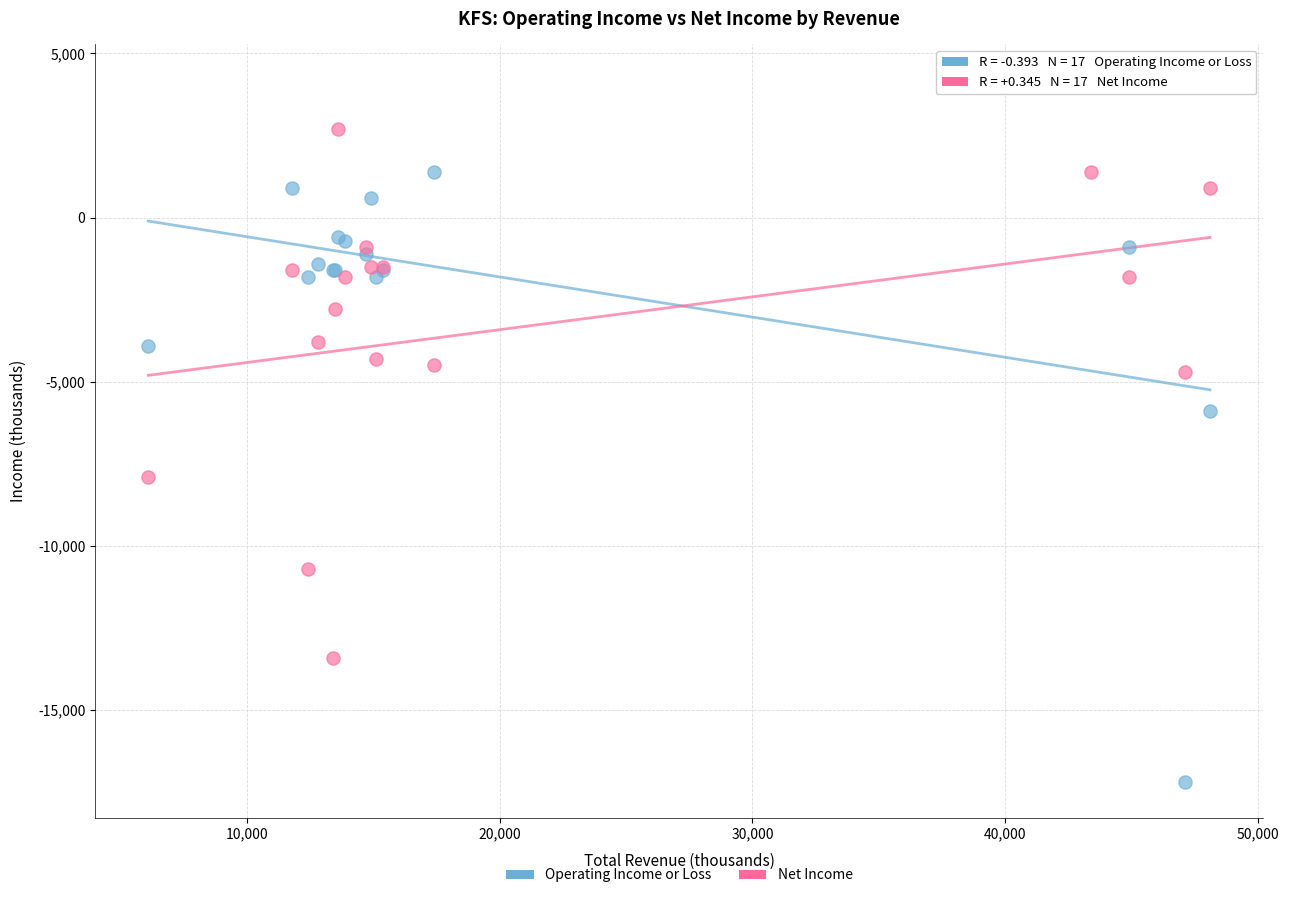

What are all the series names shown in the legend?

Operating Income or Loss, Net Income